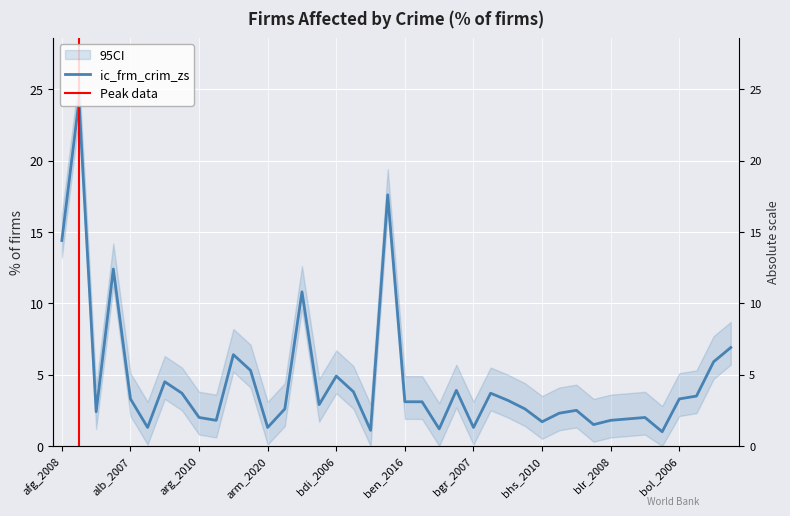

What is the smallest value displayed?

1.0